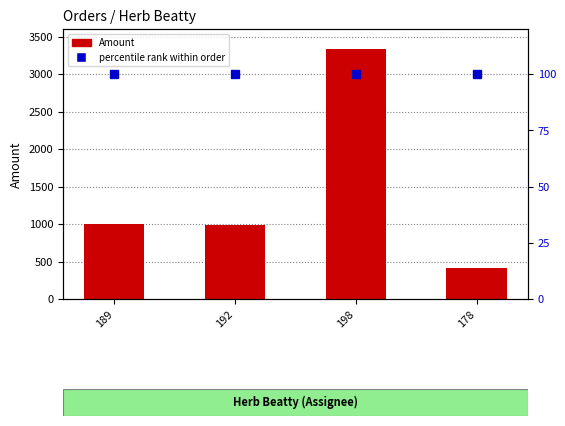

Reading left to right, extract all data points from this chart.

Amount: 189=1000	192=987	198=3330	178=408
percentile rank within order: 189=100	192=100	198=100	178=100